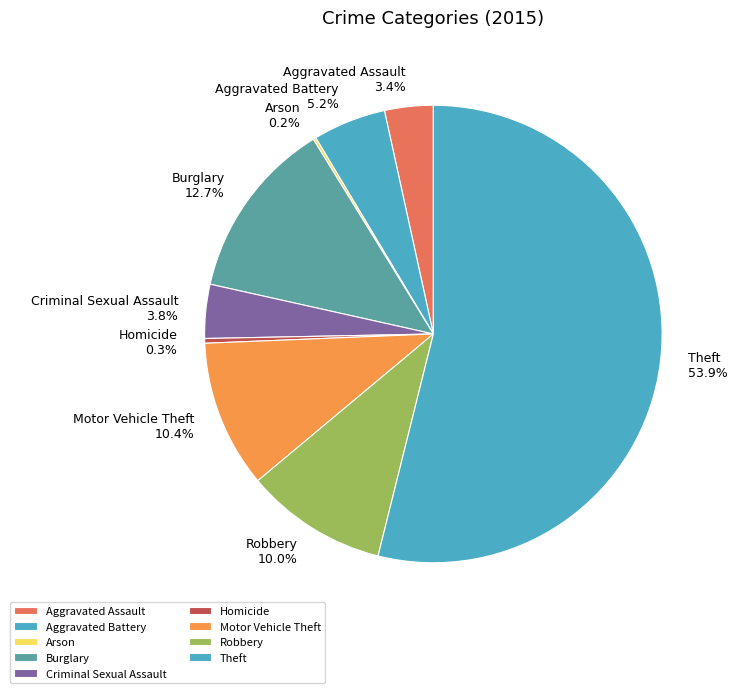

What percentage do Criminal Sexual Assault and Robbery together represent?

13.8%